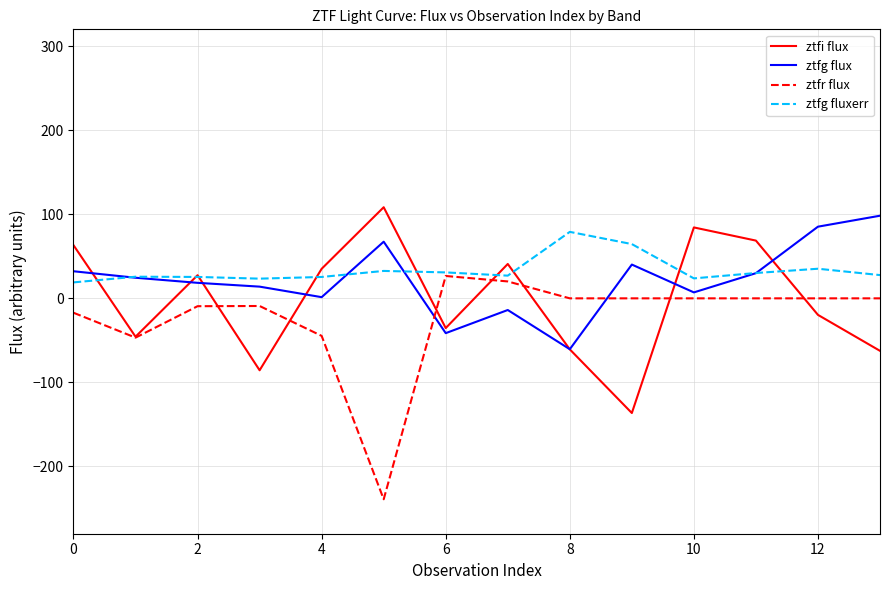

What is the minimum value for ztfg fluxerr?

19.0